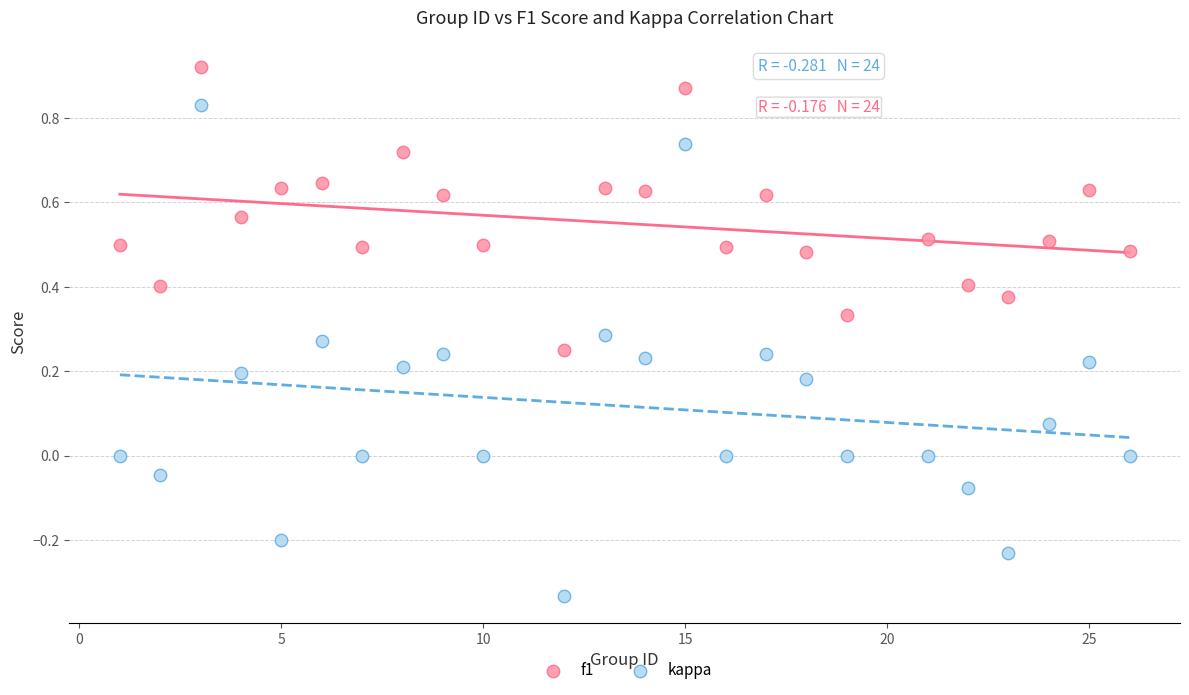

What are all the series names shown in the legend?

f1, kappa